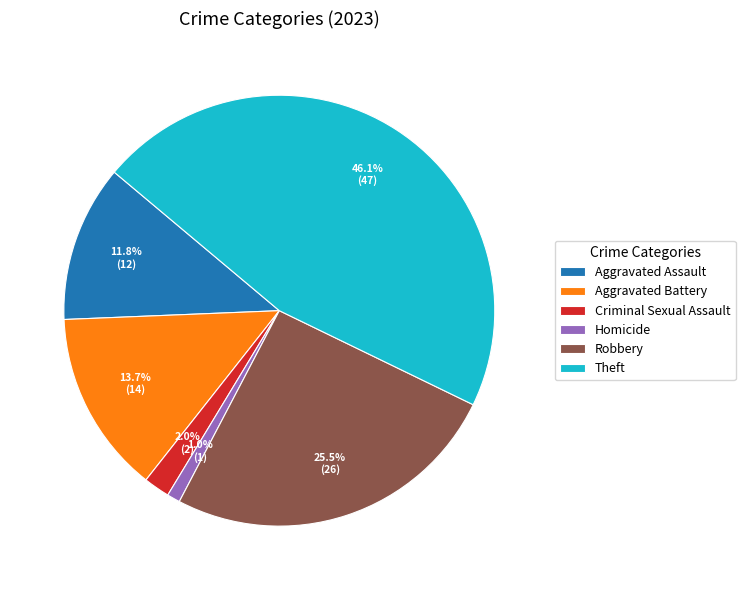

Is there a majority slice in this chart?

No